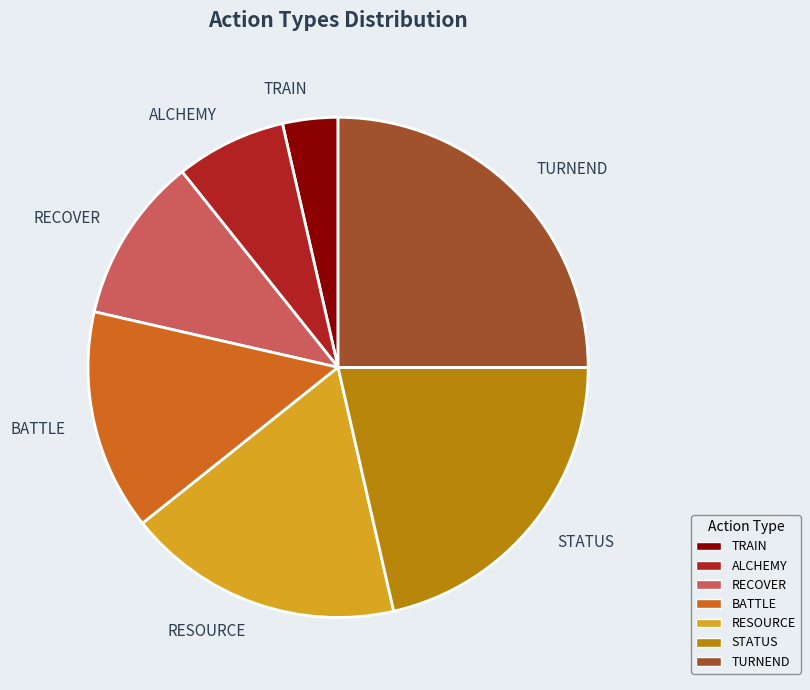

Rank the categories by value from lowest to highest.

TRAIN, ALCHEMY, RECOVER, BATTLE, RESOURCE, STATUS, TURNEND